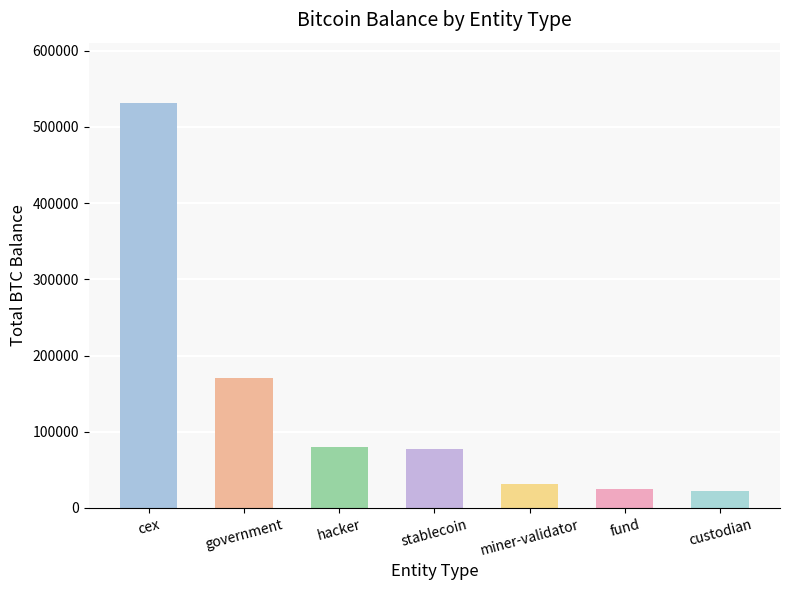

What is the sum of the values at cex and custodian?

553466.4